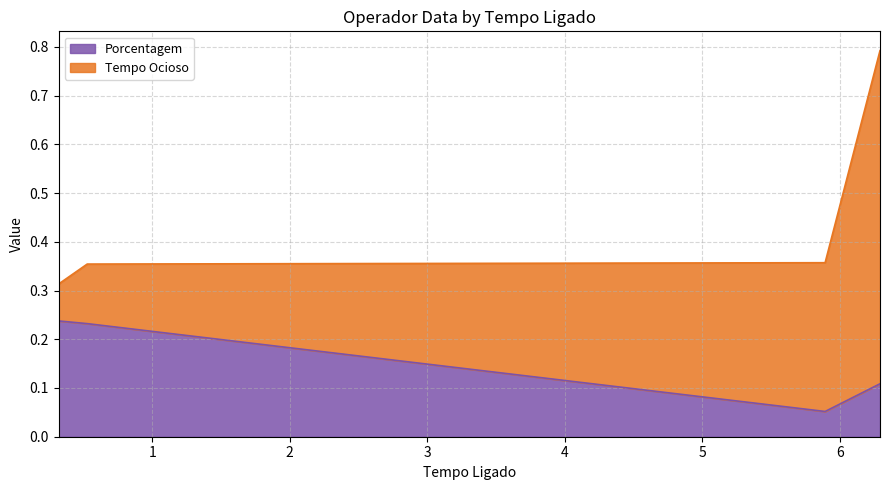

How many interior local valleys (lower than both neighbors) does the data have?

1